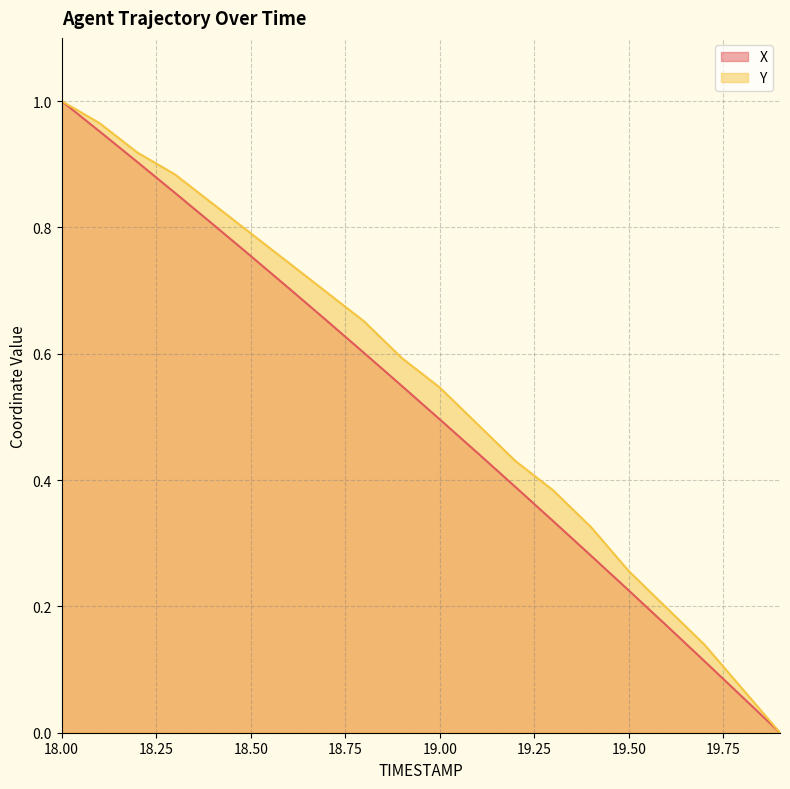

Is it true that Y equals 0.8 at 19.00?

False